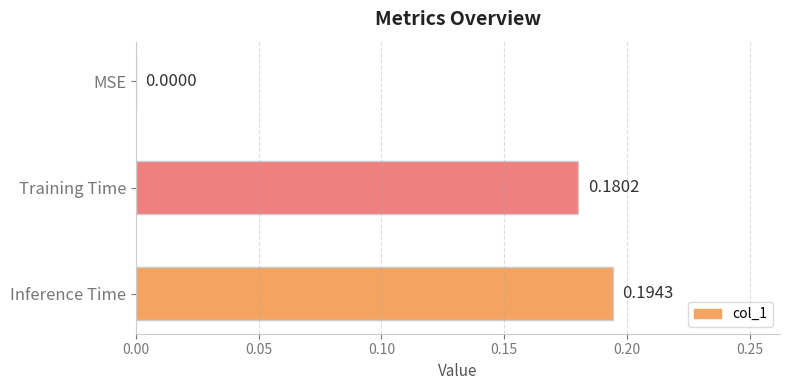

At which label is the value closest to 0?

MSE